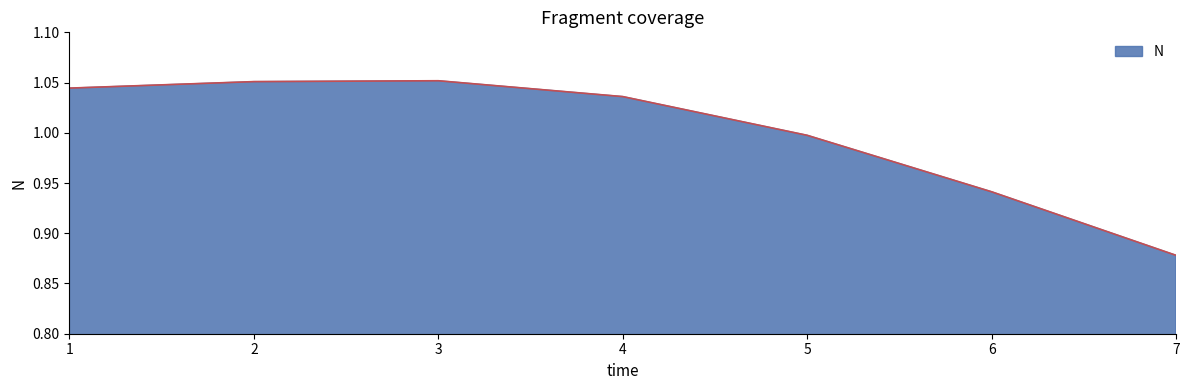

True or false: the data has more than 2 interior local peaks.

False